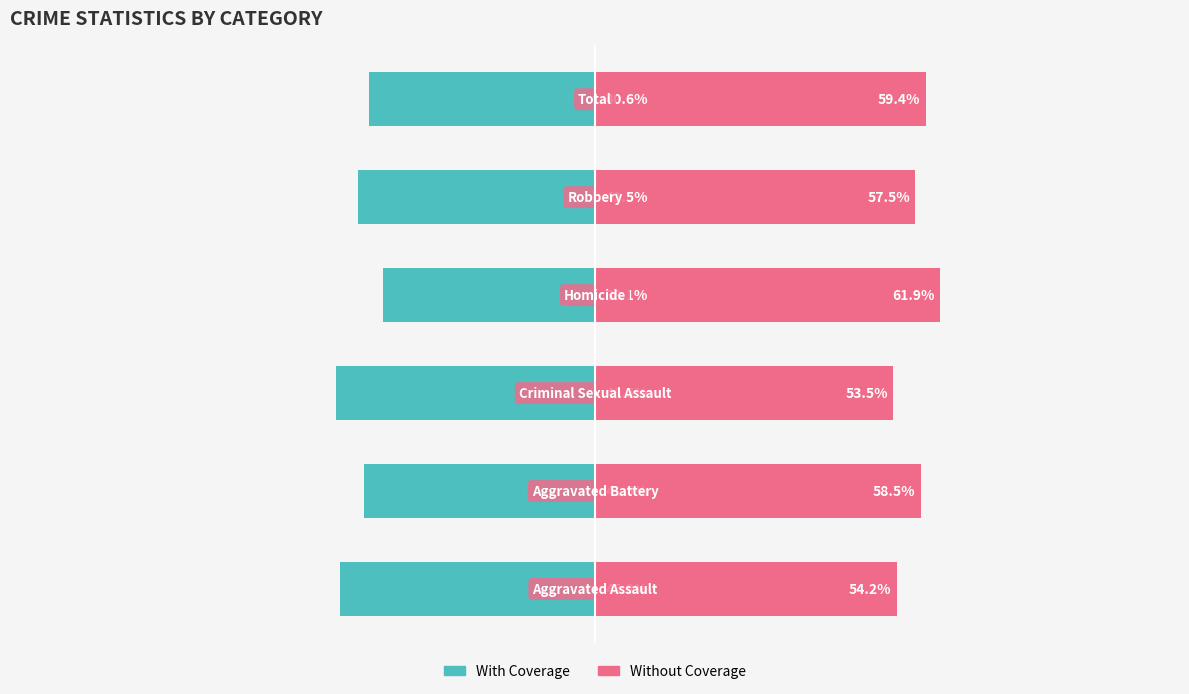

The value of With Coverage at 3 is -38.1. True or false?

True